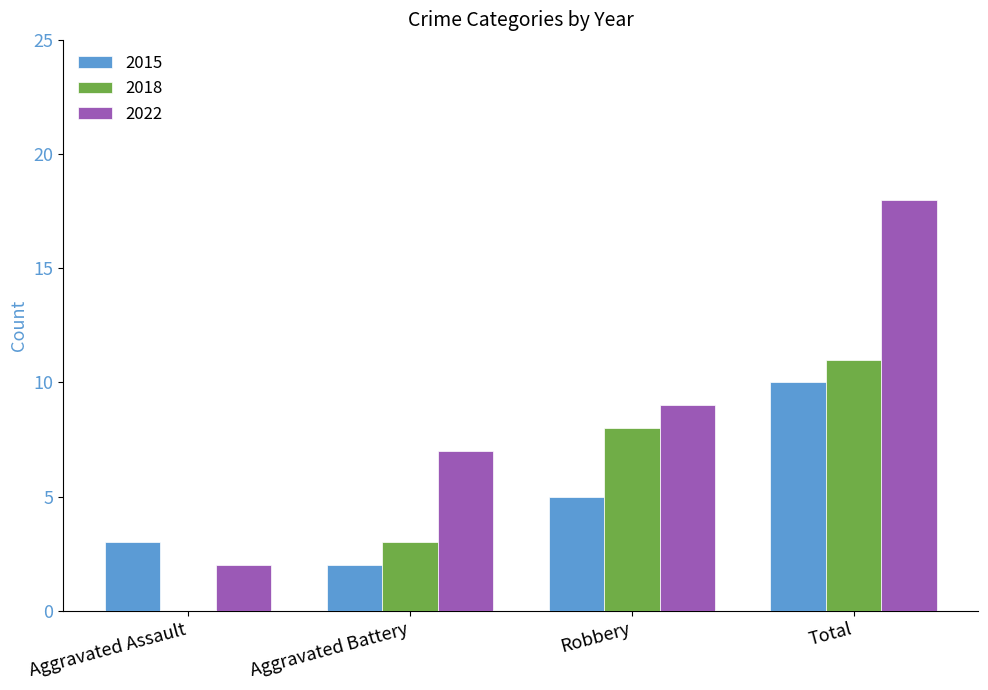

What are all the series names shown in the legend?

2015, 2018, 2022